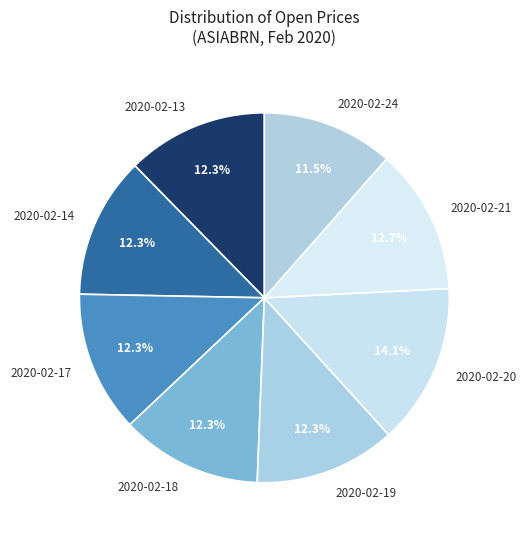

Which category has the biggest portion of the pie?

2020-02-20